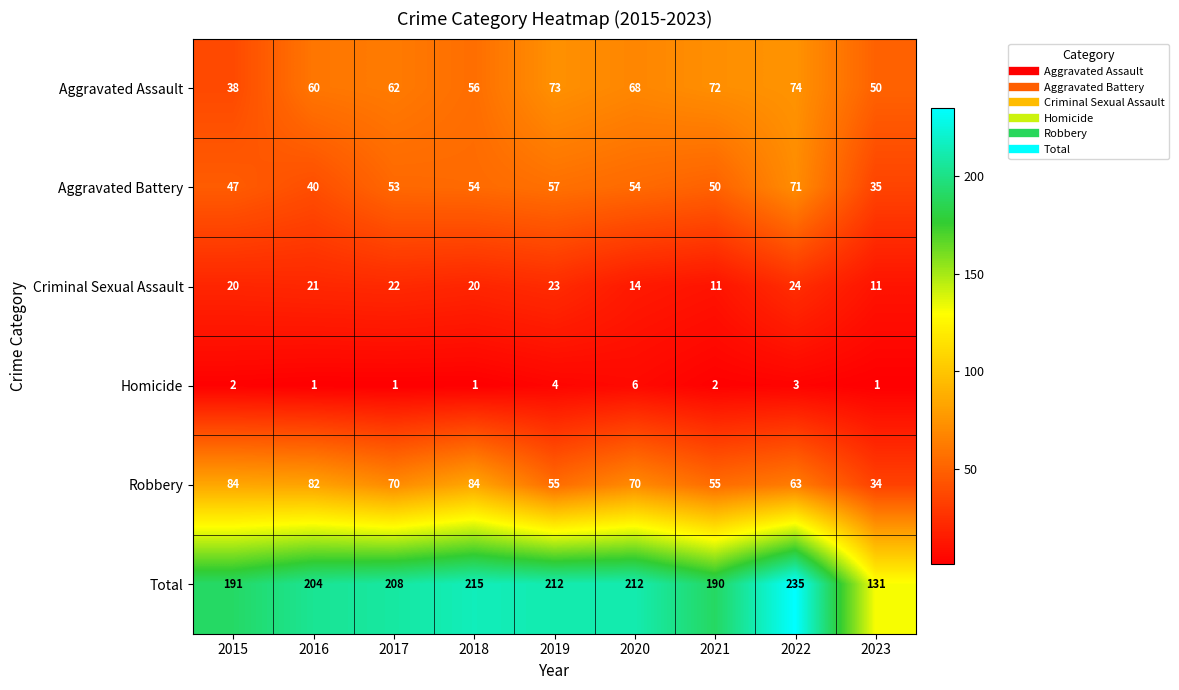

At 2021, list the series in order from largest to smallest.

Total, Aggravated Assault, Robbery, Aggravated Battery, Criminal Sexual Assault, Homicide